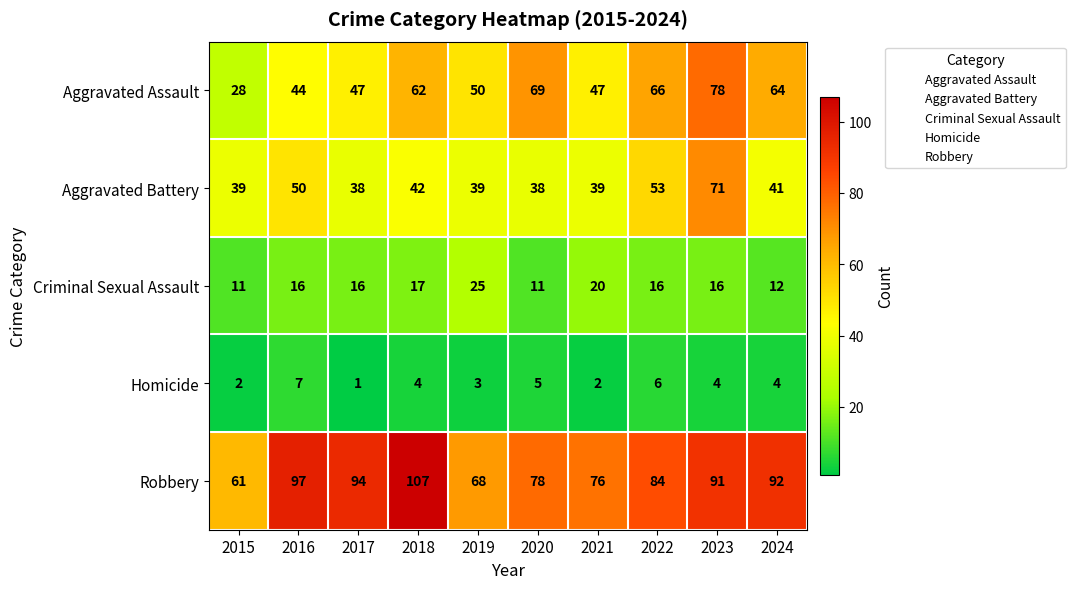

What is the total value across all series at 2023?

260